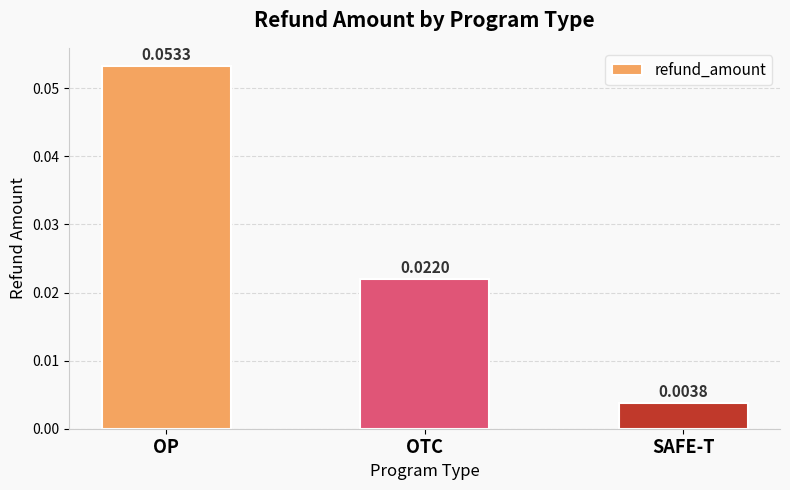

Where is the data nearest to the value 0?

SAFE-T